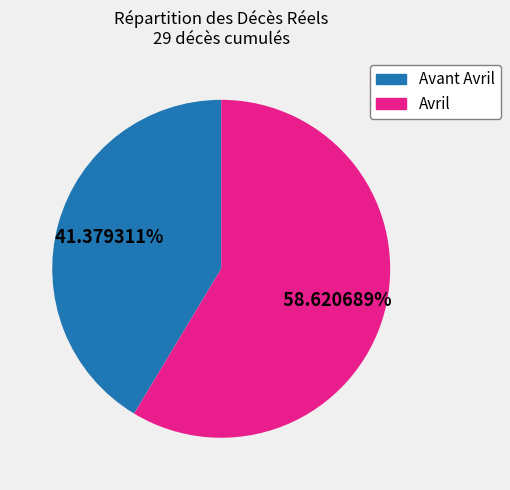

Does any single category account for the majority?

Yes